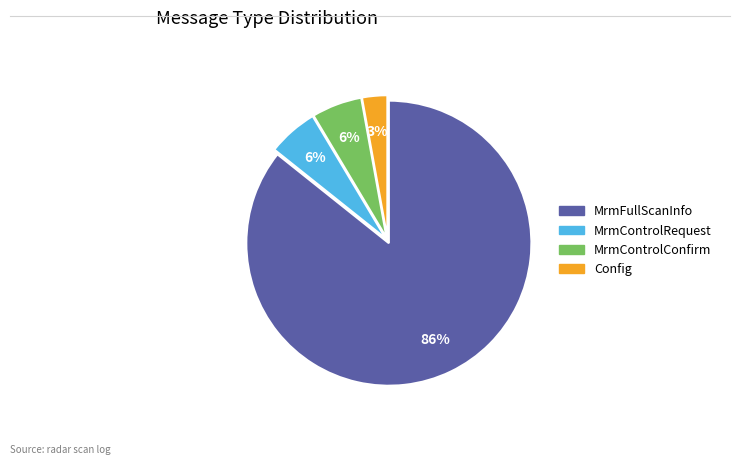

Does any single category account for the majority?

Yes